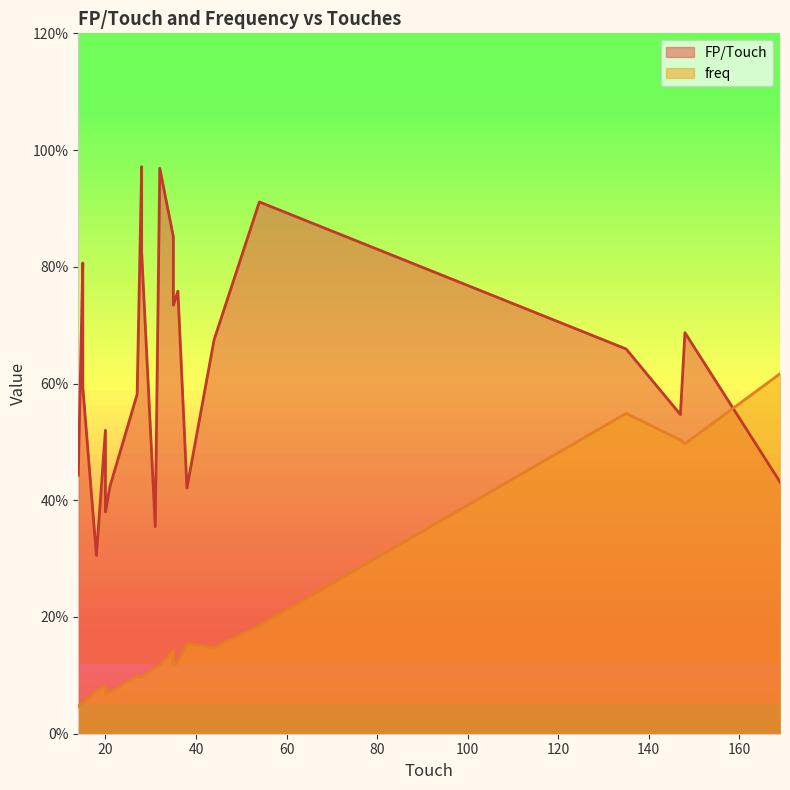

What are all the series names shown in the legend?

FP/Touch, freq